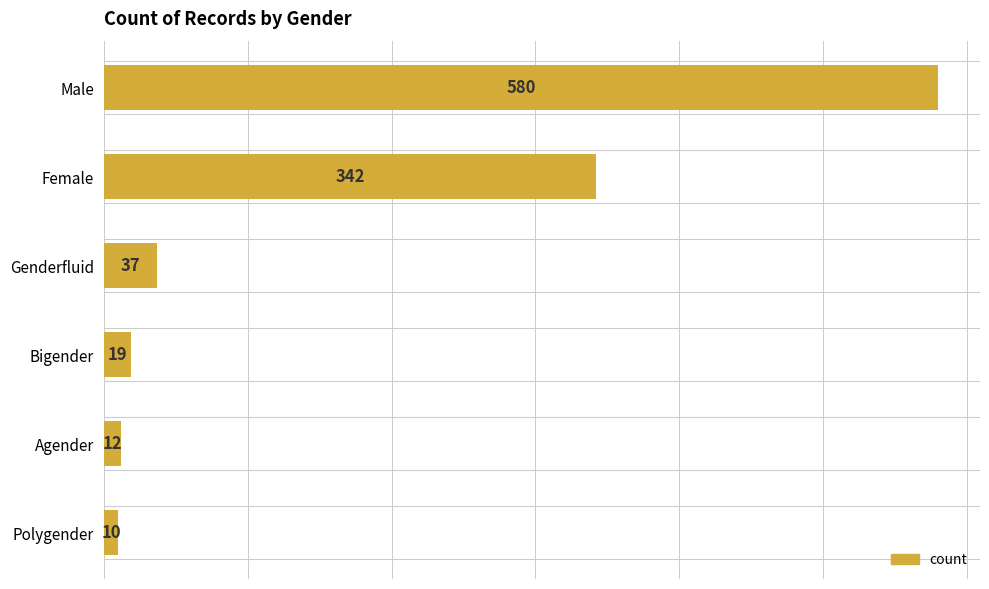

Are the bars grouped side by side (vs. stacked)?

No